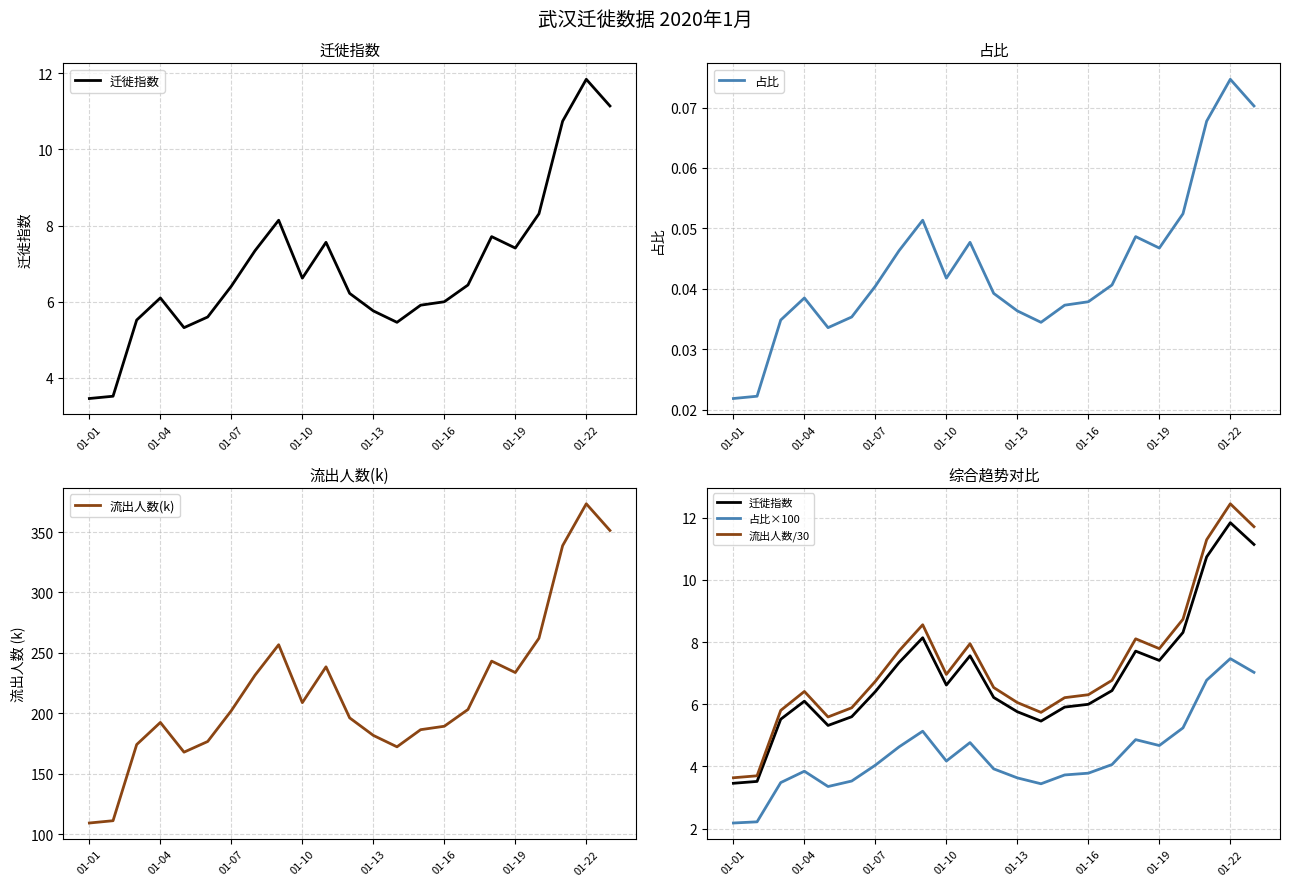

Which series has the largest total across all categories?

流出人数(k)